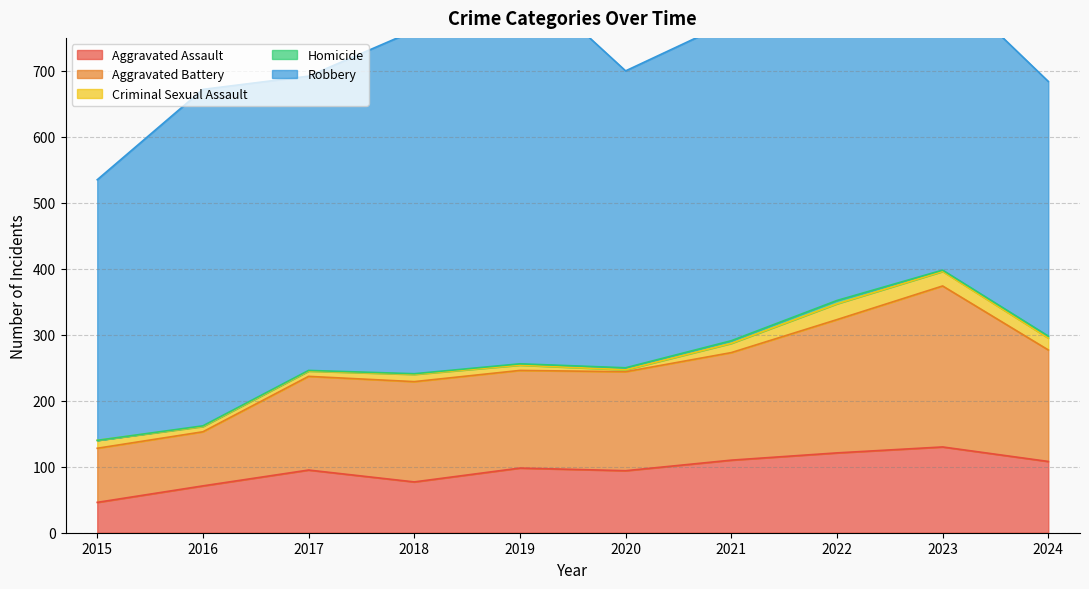

What is the difference between the maximum and minimum values in the Aggravated Battery series?

162